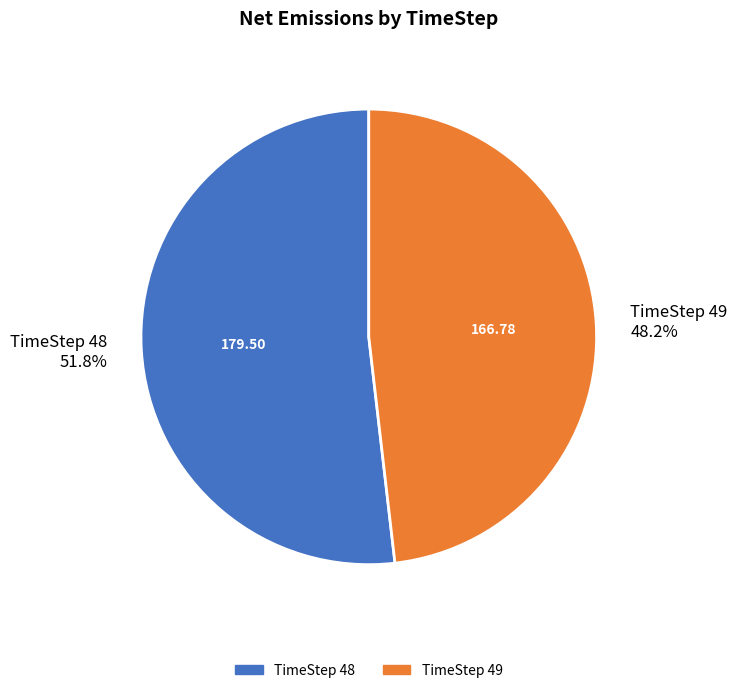

How much of the chart is everything except TimeStep 49 48.2%?

51.8%